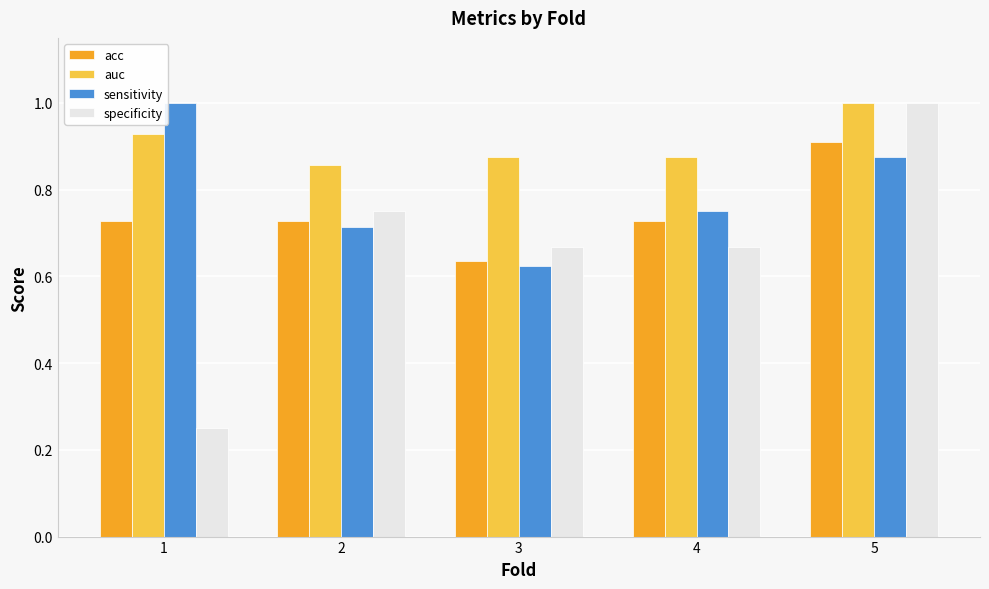

Is it true that auc equals 0.9 at 2?

True